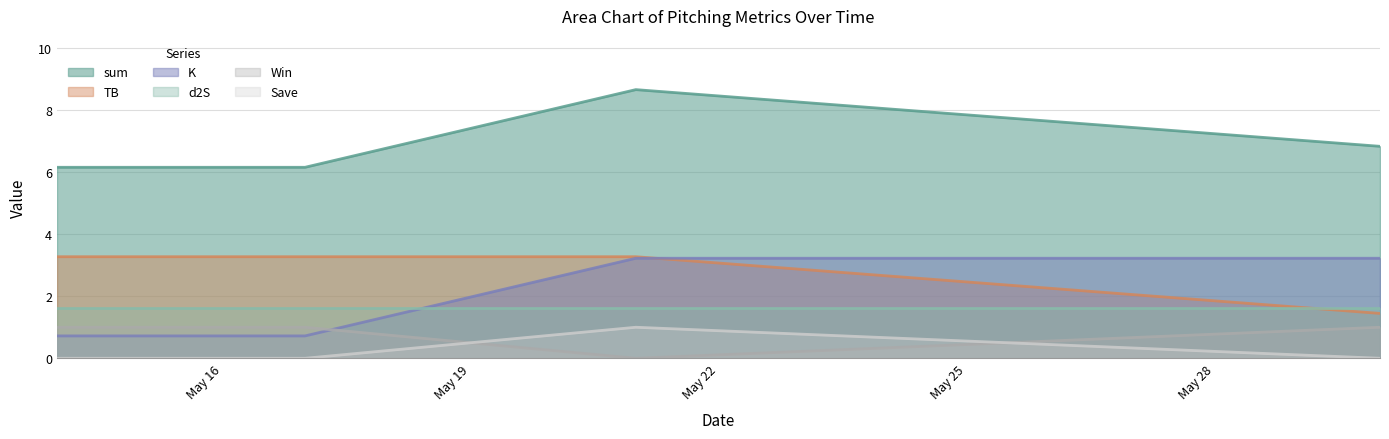

What is the total value across all series at 2022-05-30?

12.5